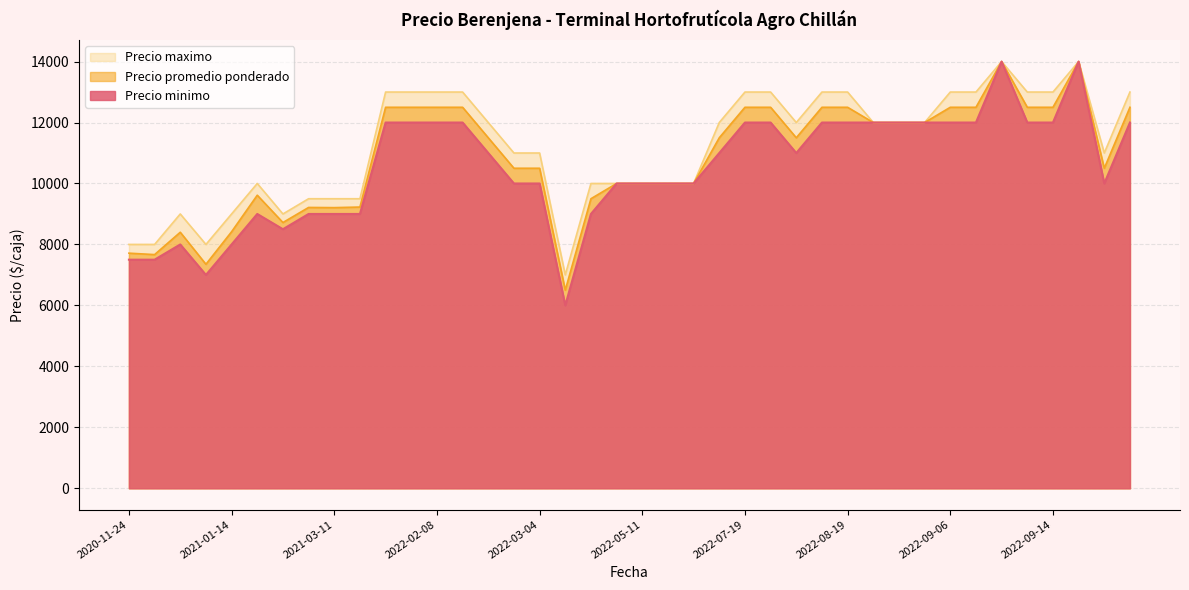

Reading left to right, what are all the values shown in this chart?

Precio promedio ponderado: 2022-07-12=11500	2022-02-02=12500	2021-03-04=9214	2022-09-14=12500	2021-01-12=7350	2022-05-18=10000	2022-05-17=10000	2022-04-20=6500	2022-09-27=10500	2022-07-22=12500	2022-02-04=12500	2022-02-23=11500	2022-02-08=12500	2022-08-19=12500	2022-08-25=12000	2022-10-04=12500	2022-05-11=10000	2021-03-16=9227	2022-03-04=10500	2022-05-09=10000	2022-08-31=12000	2022-08-31=12000	2022-07-19=12500	2022-09-08=12500	2022-09-08=14000	2022-09-15=14000	2022-02-16=12500	2022-09-13=12500	2022-02-25=10500	2021-03-11=9208	2021-01-06=8400	2022-09-06=12500	2022-05-06=9500	2022-08-17=12500	2020-11-25=7667	2022-08-03=11500	2021-01-22=9615	2020-11-24=7714	2021-01-14=8417	2021-01-28=8719
Precio minimo: 2022-07-12=11000	2022-02-02=12000	2021-03-04=9000	2022-09-14=12000	2021-01-12=7000	2022-05-18=10000	2022-05-17=10000	2022-04-20=6000	2022-09-27=10000	2022-07-22=12000	2022-02-04=12000	2022-02-23=11000	2022-02-08=12000	2022-08-19=12000	2022-08-25=12000	2022-10-04=12000	2022-05-11=10000	2021-03-16=9000	2022-03-04=10000	2022-05-09=10000	2022-08-31=12000	2022-08-31=12000	2022-07-19=12000	2022-09-08=12000	2022-09-08=14000	2022-09-15=14000	2022-02-16=12000	2022-09-13=12000	2022-02-25=10000	2021-03-11=9000	2021-01-06=8000	2022-09-06=12000	2022-05-06=9000	2022-08-17=12000	2020-11-25=7500	2022-08-03=11000	2021-01-22=9000	2020-11-24=7500	2021-01-14=8000	2021-01-28=8500
Precio maximo: 2022-07-12=12000	2022-02-02=13000	2021-03-04=9500	2022-09-14=13000	2021-01-12=8000	2022-05-18=10000	2022-05-17=10000	2022-04-20=7000	2022-09-27=11000	2022-07-22=13000	2022-02-04=13000	2022-02-23=12000	2022-02-08=13000	2022-08-19=13000	2022-08-25=12000	2022-10-04=13000	2022-05-11=10000	2021-03-16=9500	2022-03-04=11000	2022-05-09=10000	2022-08-31=12000	2022-08-31=12000	2022-07-19=13000	2022-09-08=13000	2022-09-08=14000	2022-09-15=14000	2022-02-16=13000	2022-09-13=13000	2022-02-25=11000	2021-03-11=9500	2021-01-06=9000	2022-09-06=13000	2022-05-06=10000	2022-08-17=13000	2020-11-25=8000	2022-08-03=12000	2021-01-22=10000	2020-11-24=8000	2021-01-14=9000	2021-01-28=9000